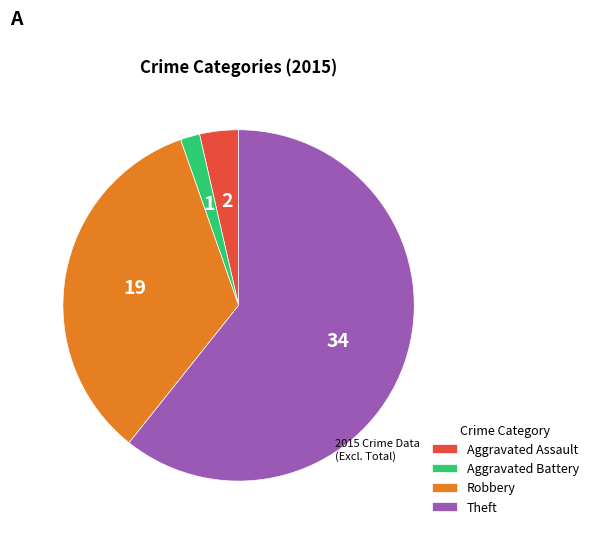

Combined, do Theft and Aggravated Assault account for over 50%?

Yes